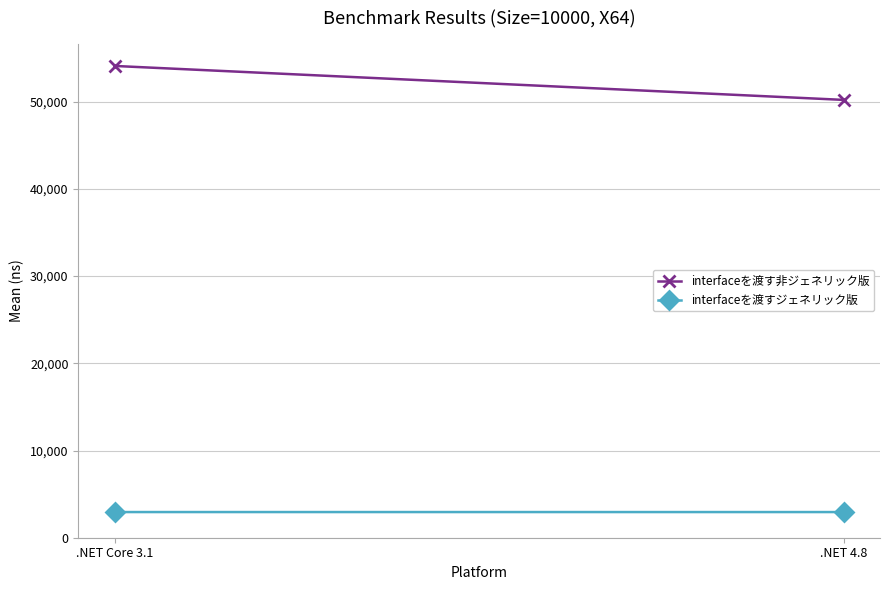

Reading left to right, what are all the values shown in this chart?

interfaceを渡す非ジェネリック版: 54089.7	50198.3
interfaceを渡すジェネリック版: 2943.4	2942.1